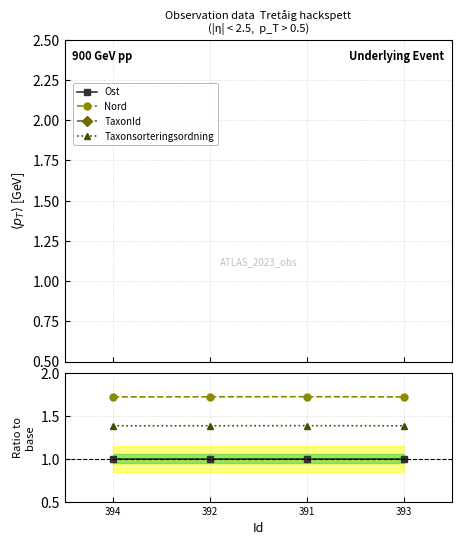

The Ost series shows 1.4 at 394. True or false?

False